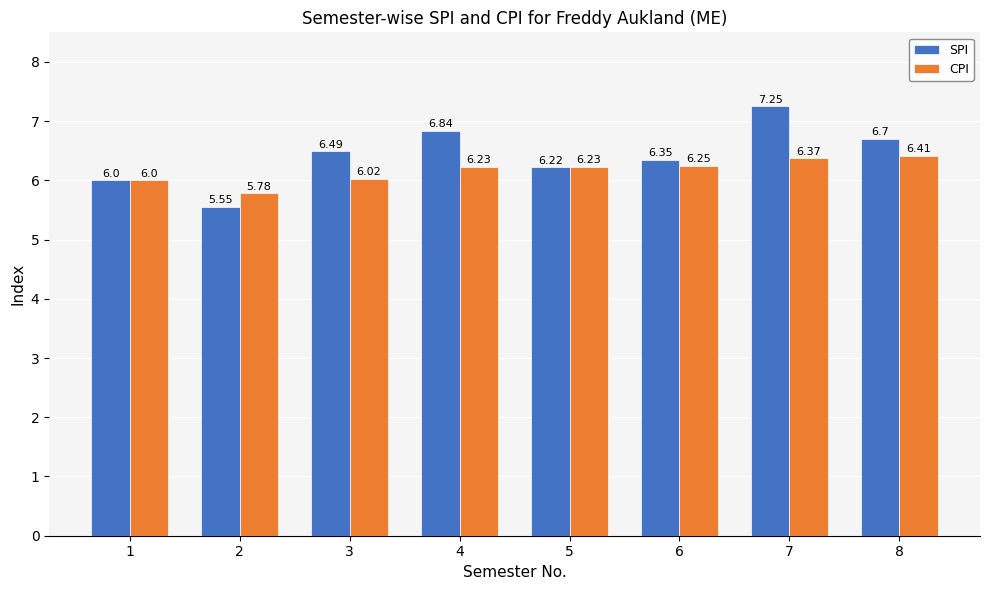

Are the bars horizontal?

No